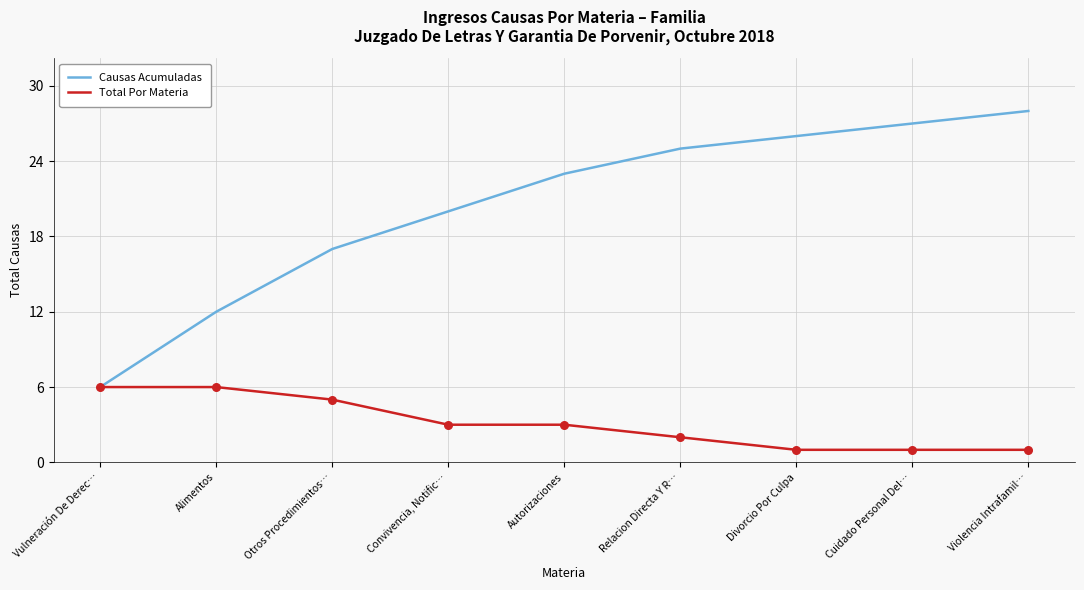

Which series has the widest spread of values?

Causas Acumuladas